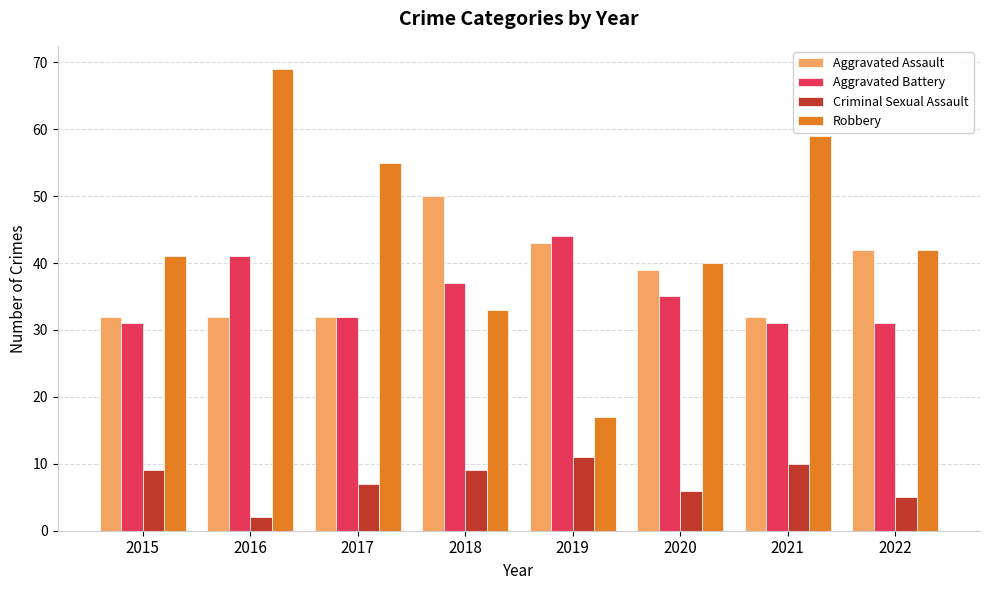

True or false: Robbery has a value of 17 at 2019.

True